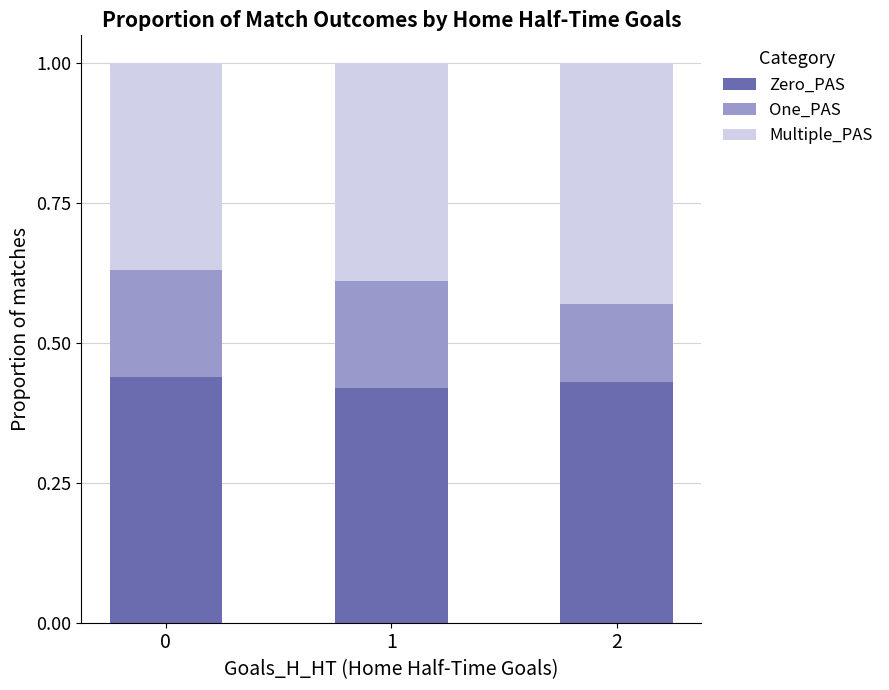

Count the Zero_PAS values in the range 0 to 1.

3